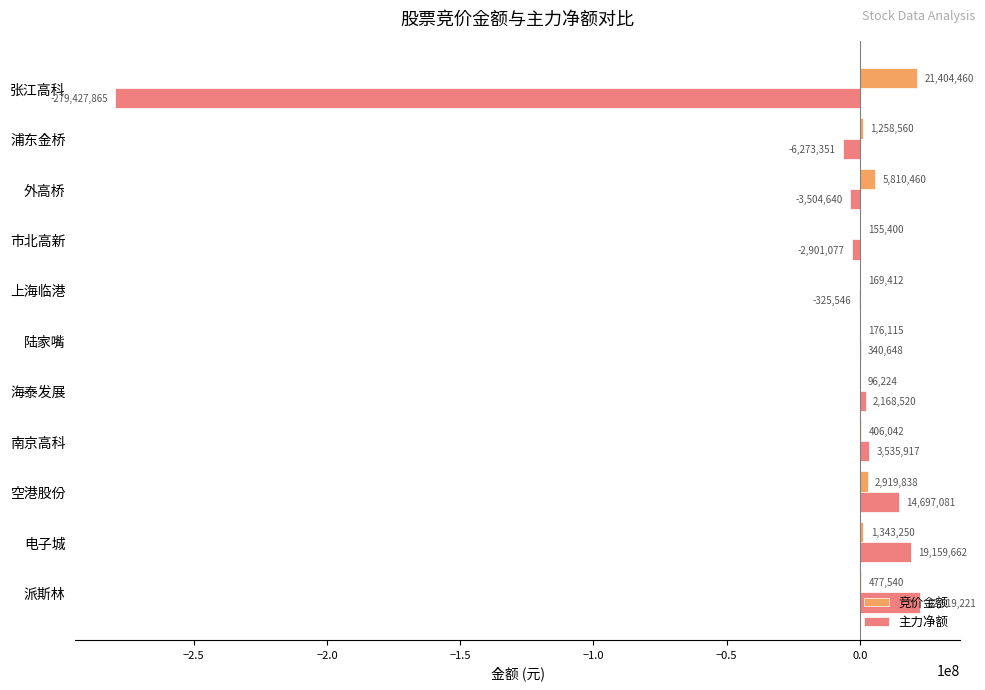

What is the highest value of the 主力净额 series?

22519221